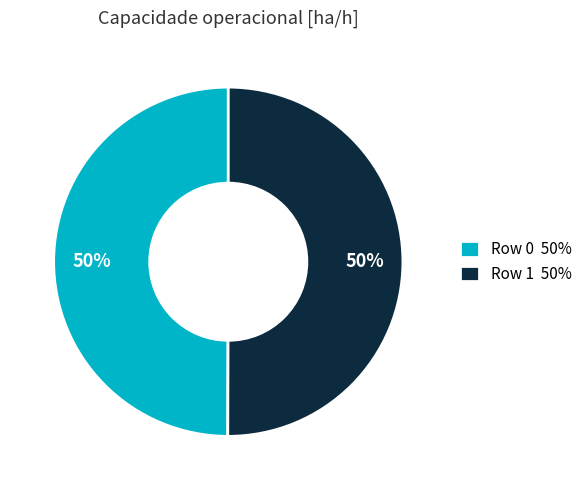

What percentage is the Row 1 50% slice, to the nearest percent?

50%